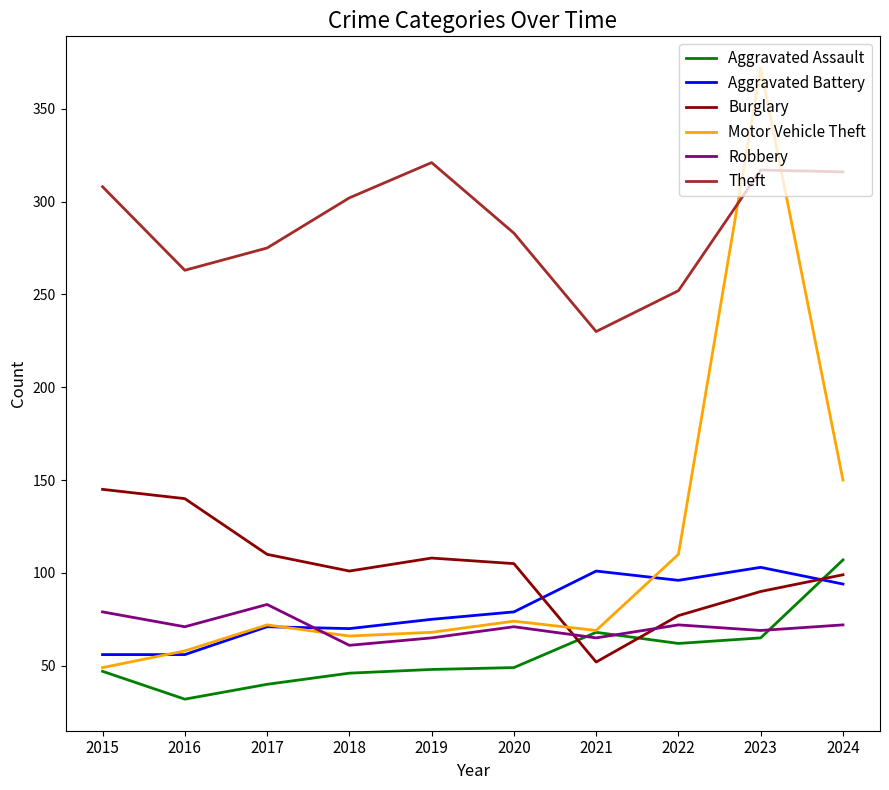

Which series has the widest spread of values?

Motor Vehicle Theft